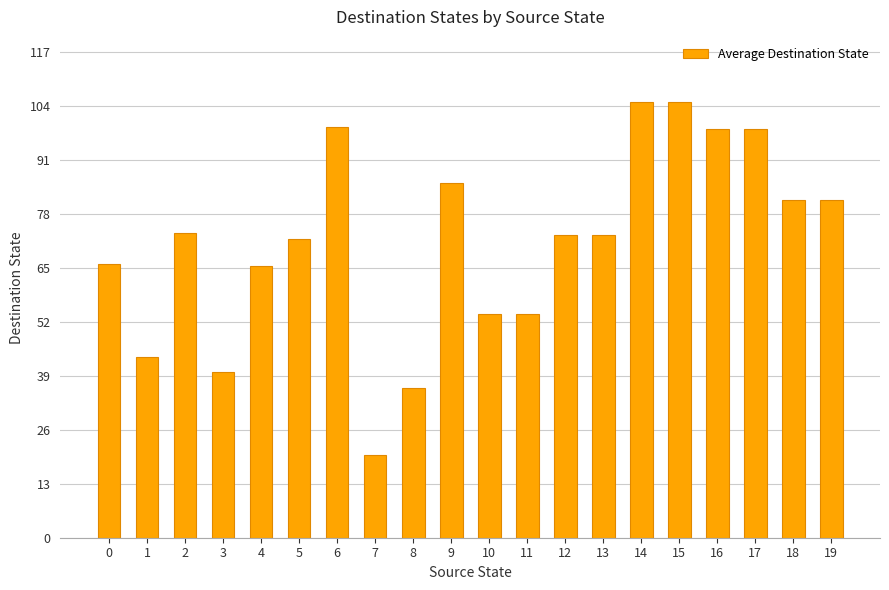

What is the difference between the values at 3 and 12?

33.0